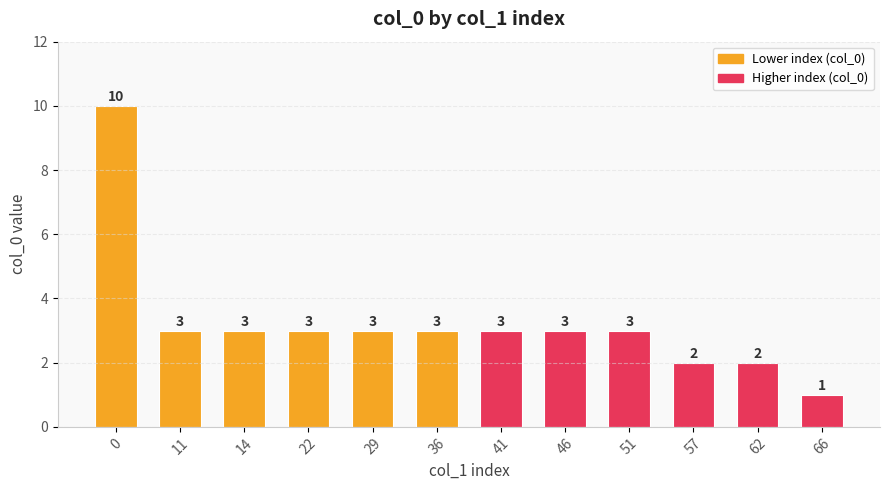

What is the value of the 11th bar from the left?

2